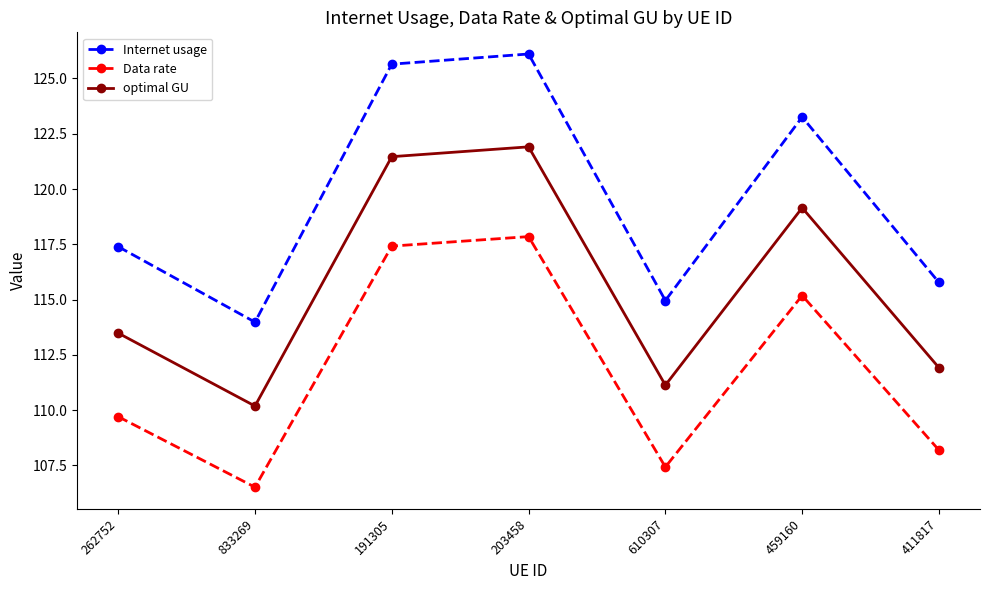

Rank the series by their maximum value, from highest to lowest.

Internet usage, optimal GU, Data rate